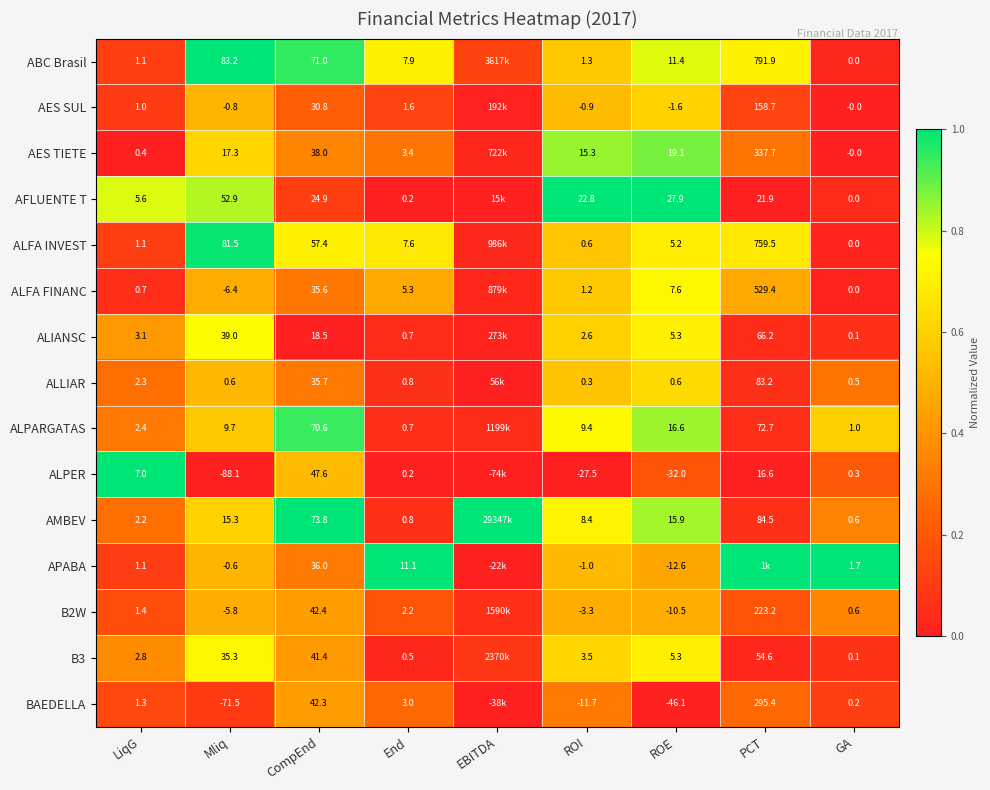

Is the value of ALLIAR at PCT greater than the value of ALFA FINANC at Mliq?

Yes